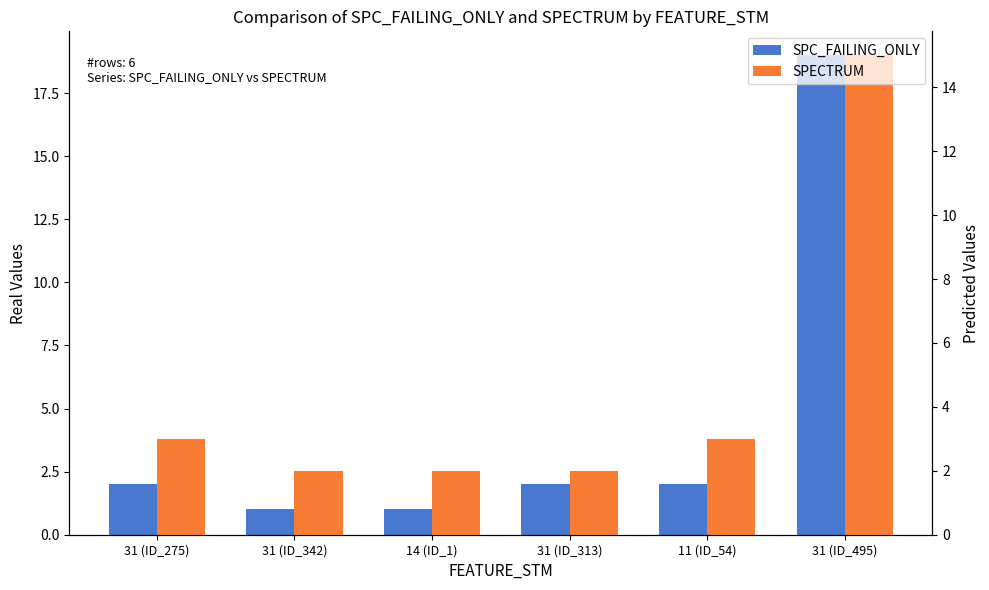

What position from the right is 31 (ID_342)?

5